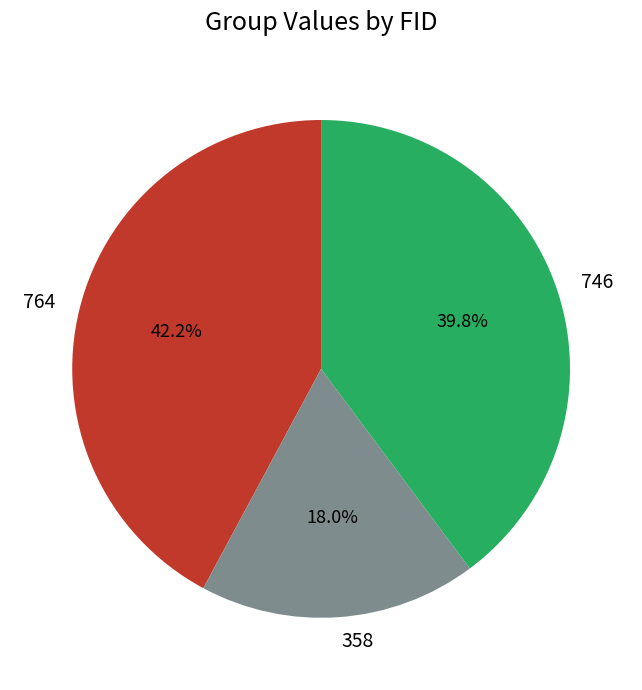

What is the ratio of the value at 358 to the value at 746?

0.5